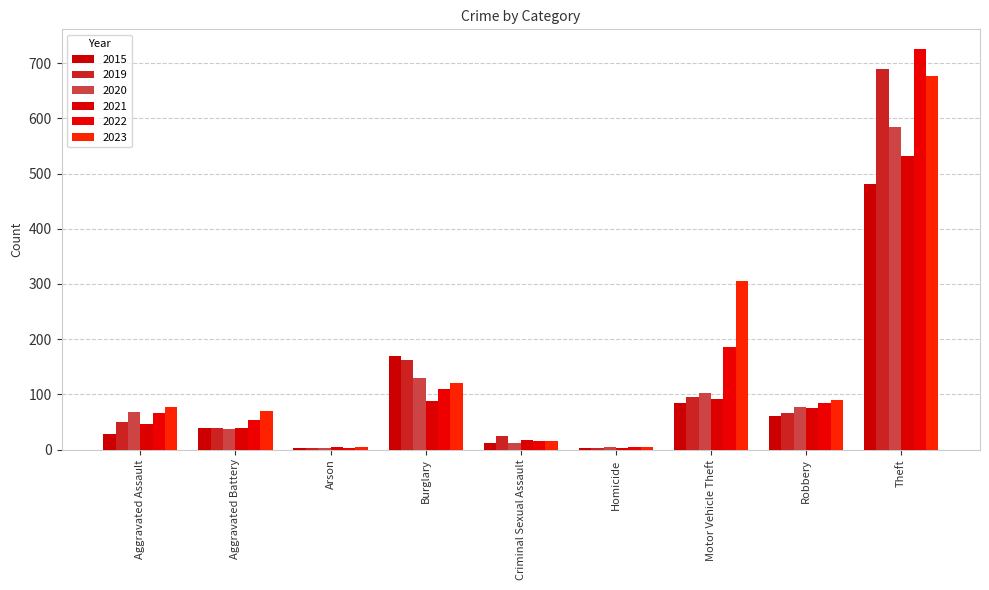

What is the sum of the 2023 values at Burglary and Aggravated Assault?

198